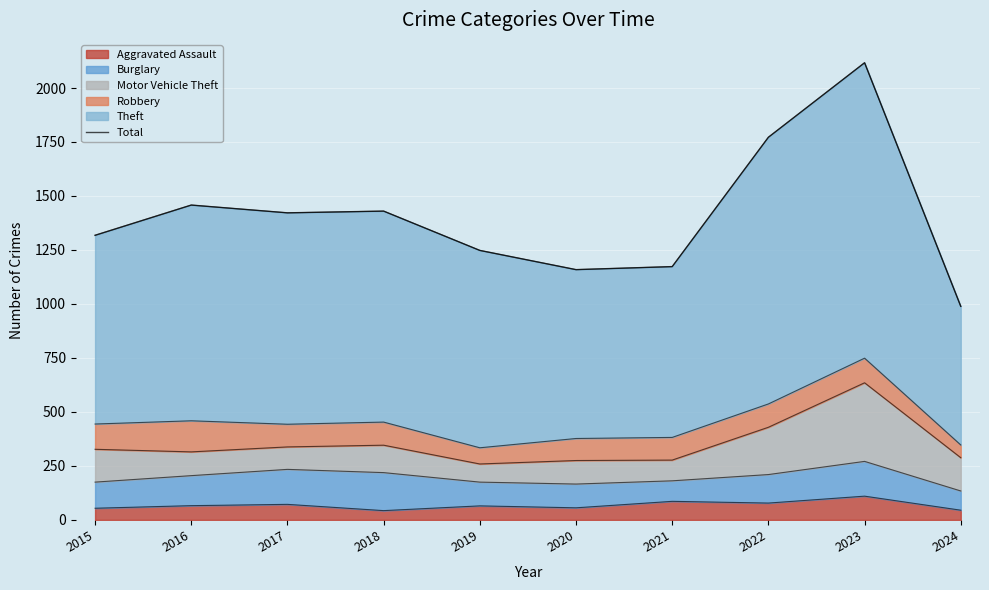

What is the value of the 1st point from the left?

1318